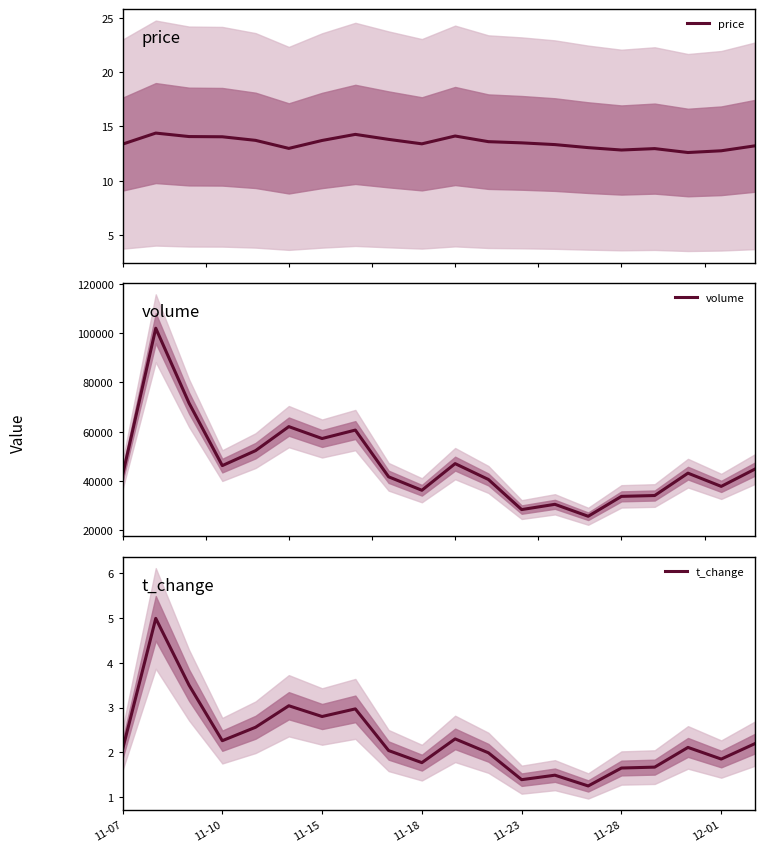

What is the lowest value of the volume series?

25605